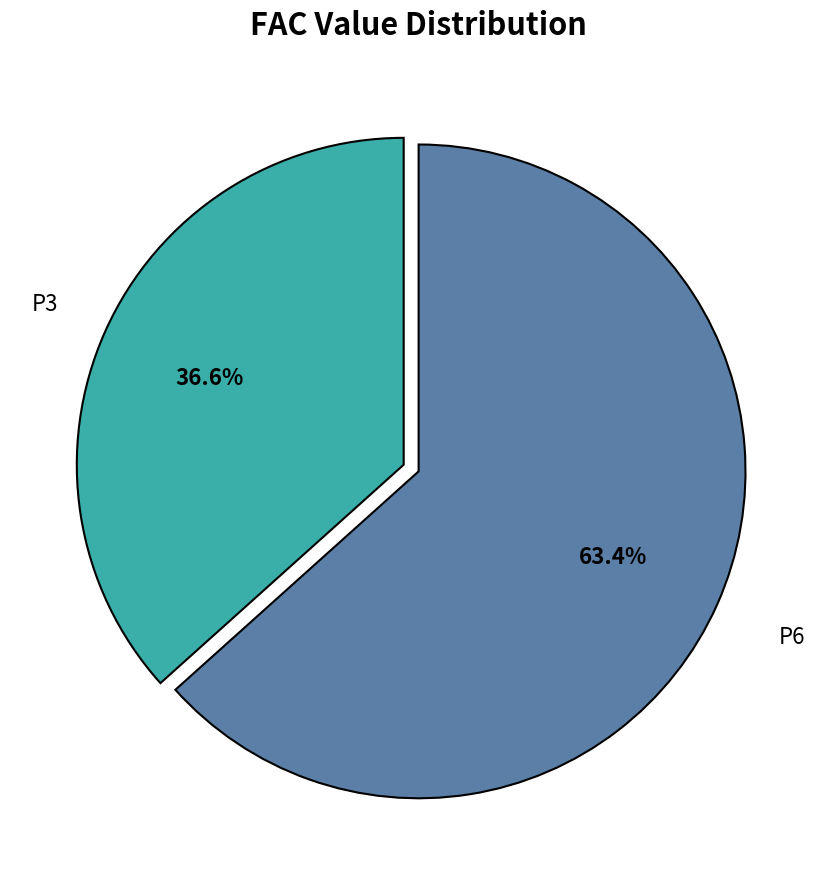

Does any single category account for the majority?

Yes